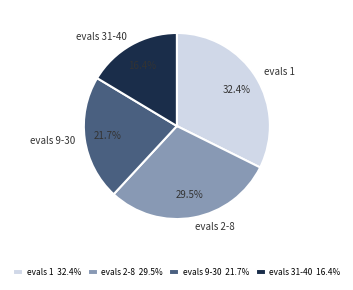

Which slice is the smallest?

evals 31-40